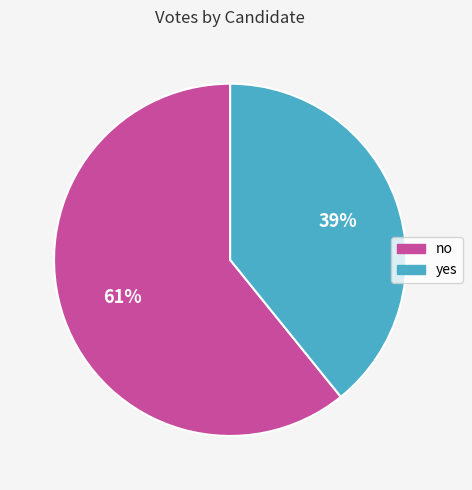

Is there any slice that represents more than half of the pie?

Yes